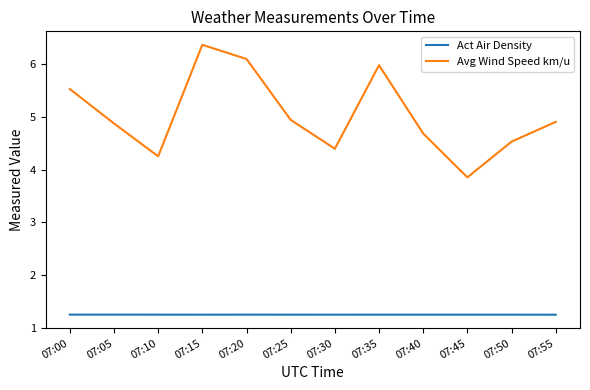

How many interior local valleys does the Avg Wind Speed km/u series have?

3